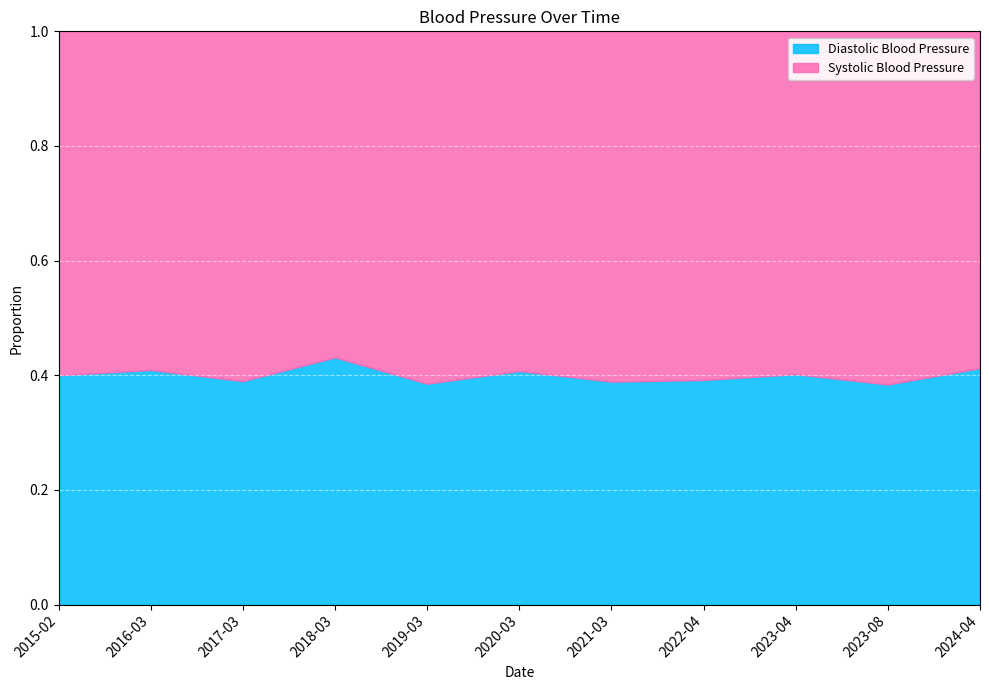

At 2021-03, list the series in order from largest to smallest.

Systolic Blood Pressure, Diastolic Blood Pressure